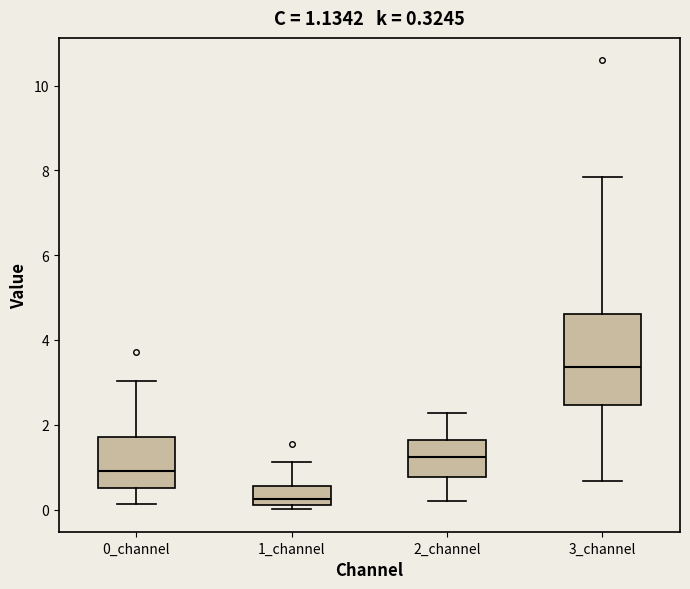

Which box is the tallest, from its lower edge to its upper edge?

3_channel